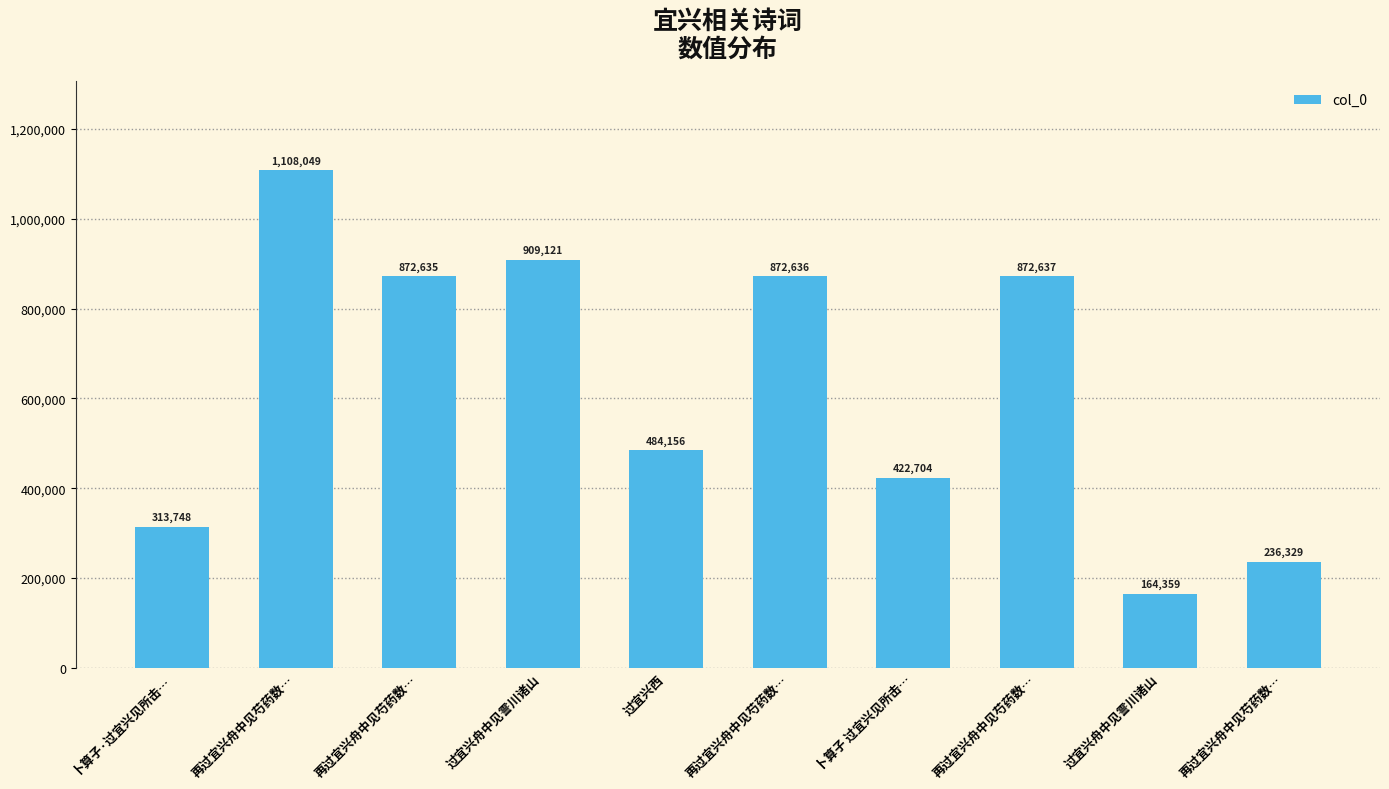

Are the bars horizontal?

No